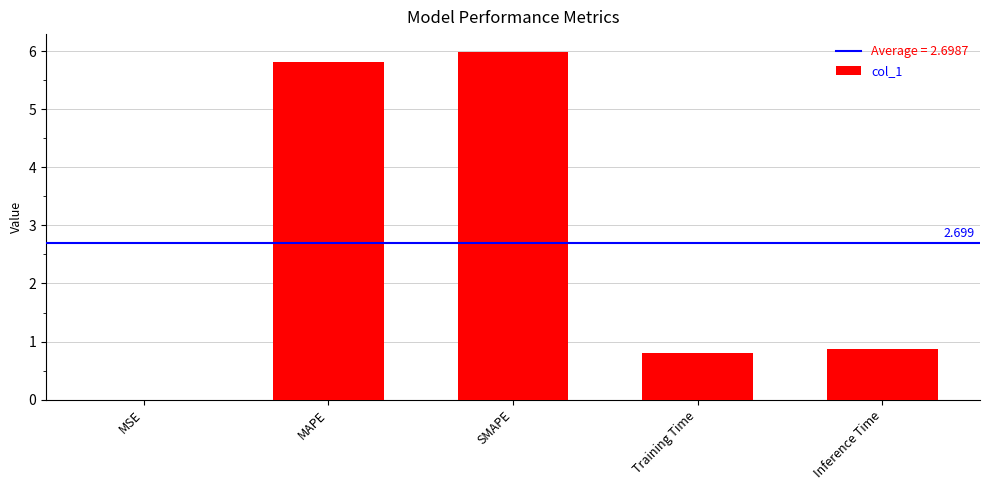

The chart shows a value of 6.0 at SMAPE. True or false?

True